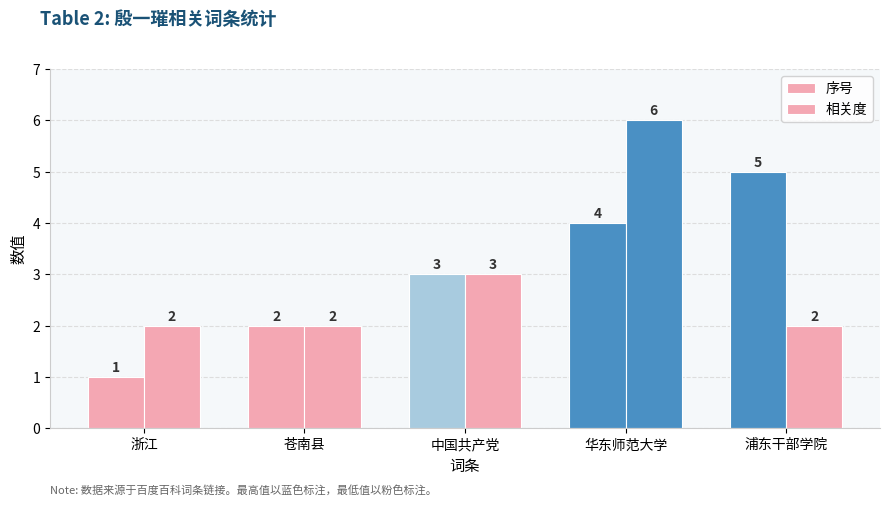

What is the minimum value for 相关度?

2